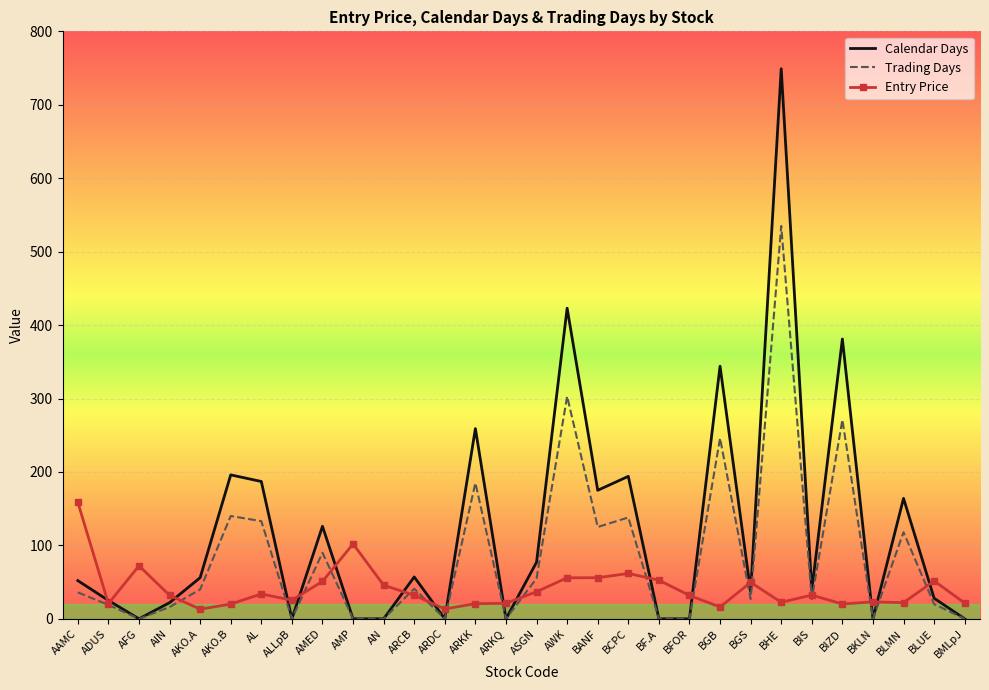

How many values in the Trading Days series are below 36?

15